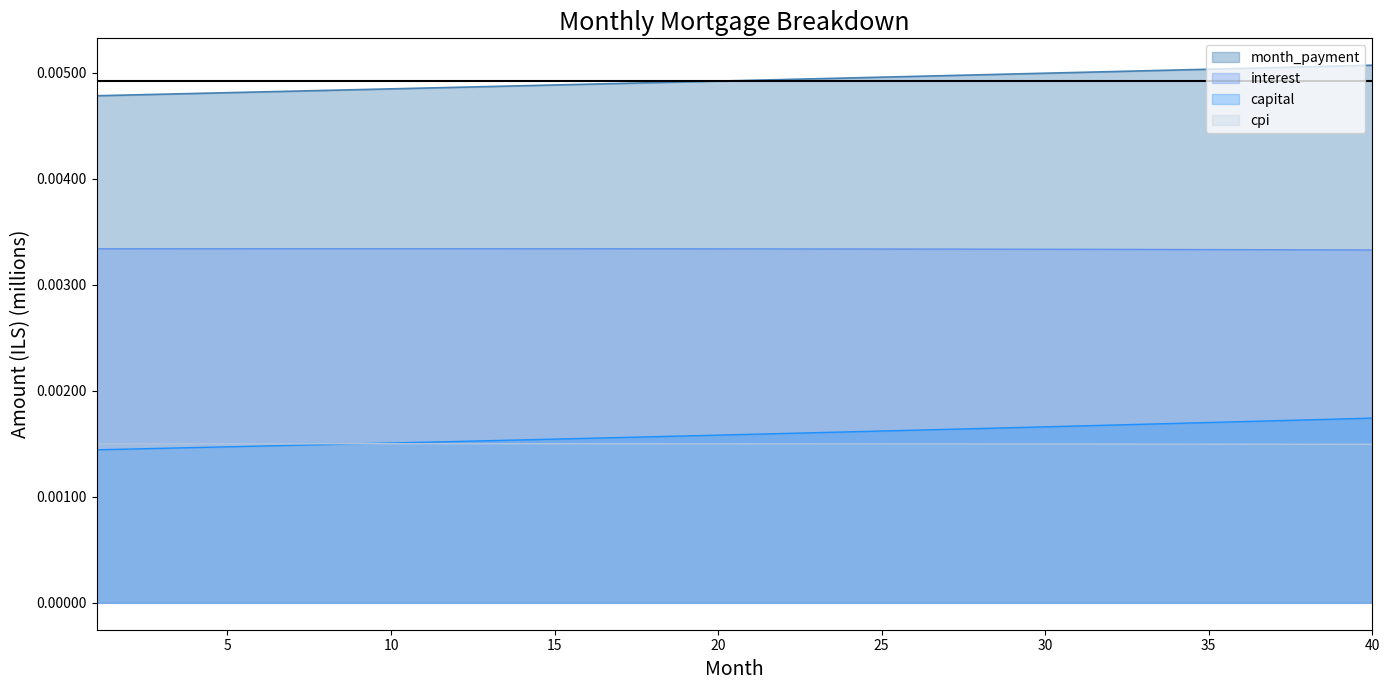

Does the chart display data point markers on the line(s)?

No